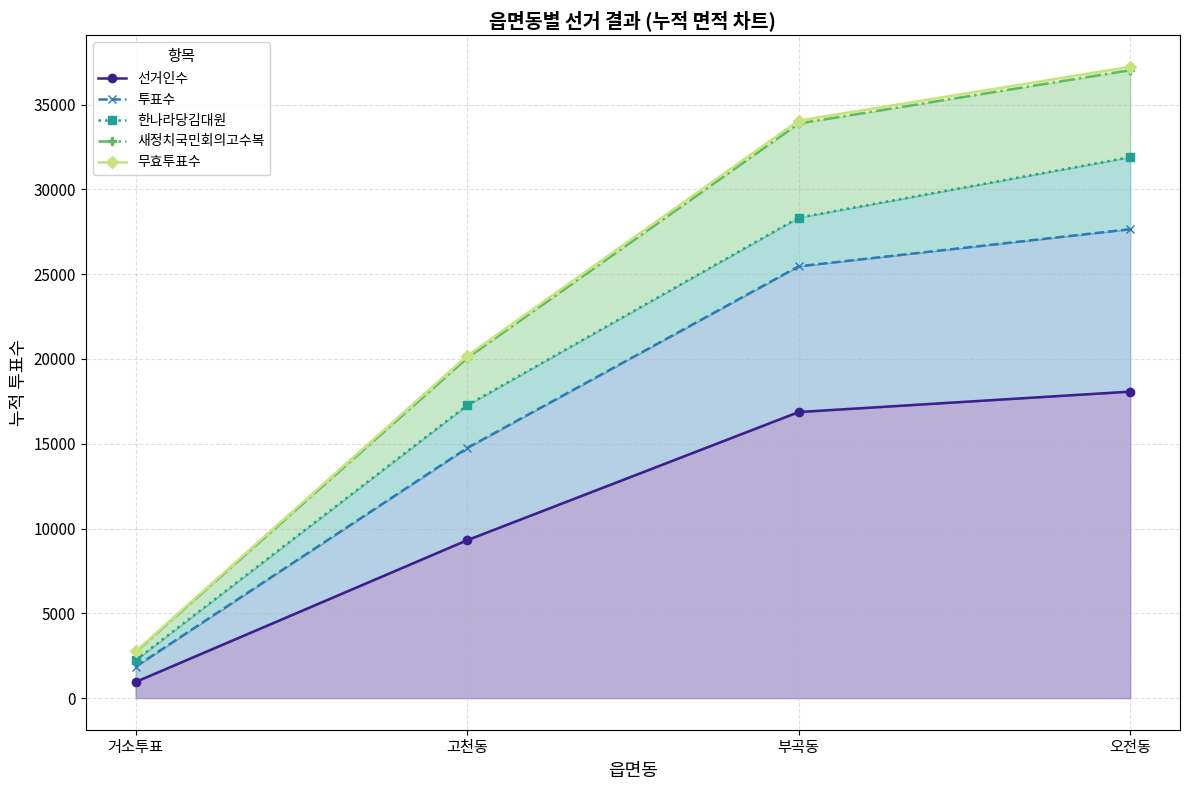

What is the smallest value displayed?

953